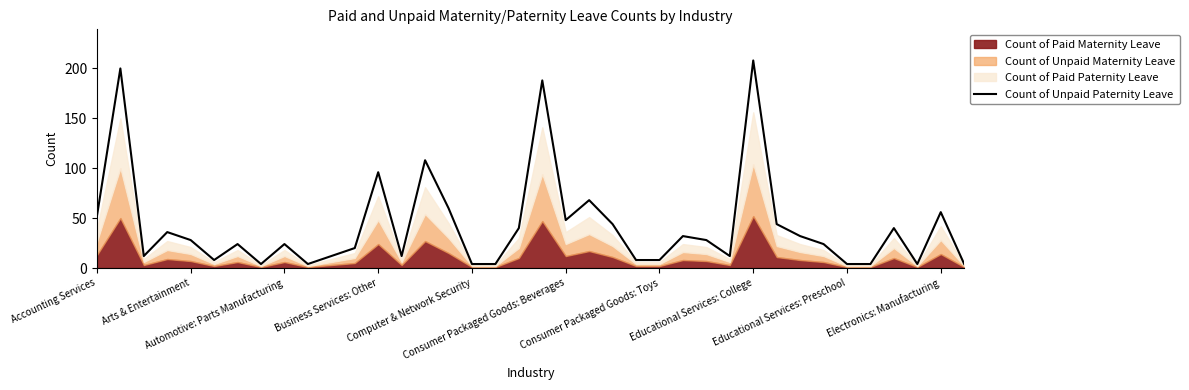

What is the maximum value shown in the chart?

208